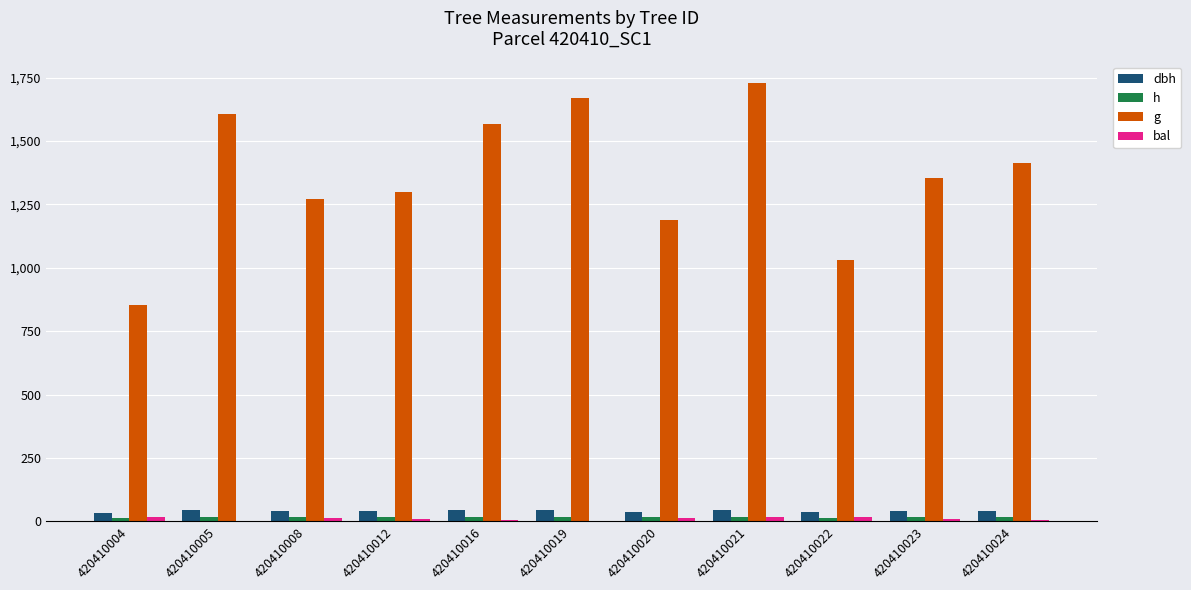

How many distinct data groups are displayed?

4